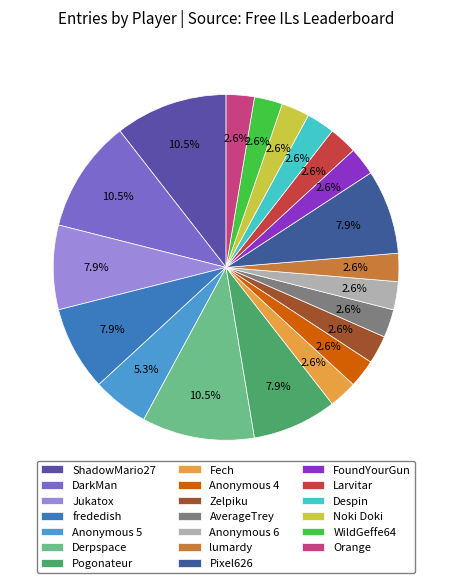

Is it true that AverageTrey is 10% of the pie?

False